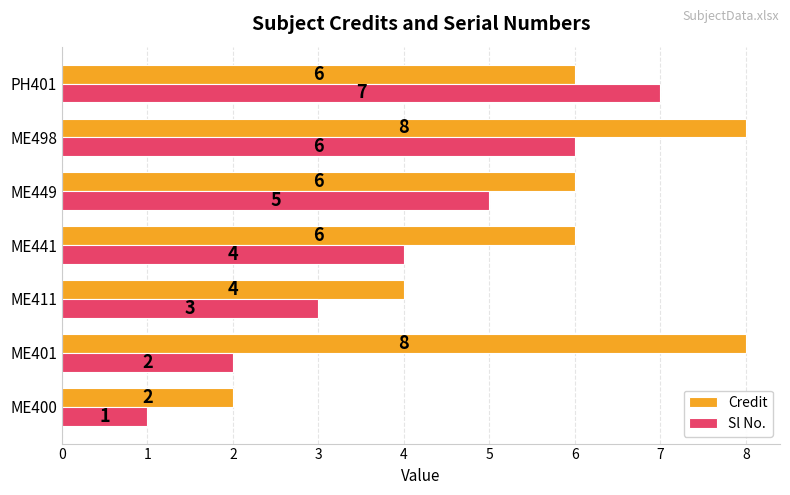

Which series has the largest total across all categories?

Credit